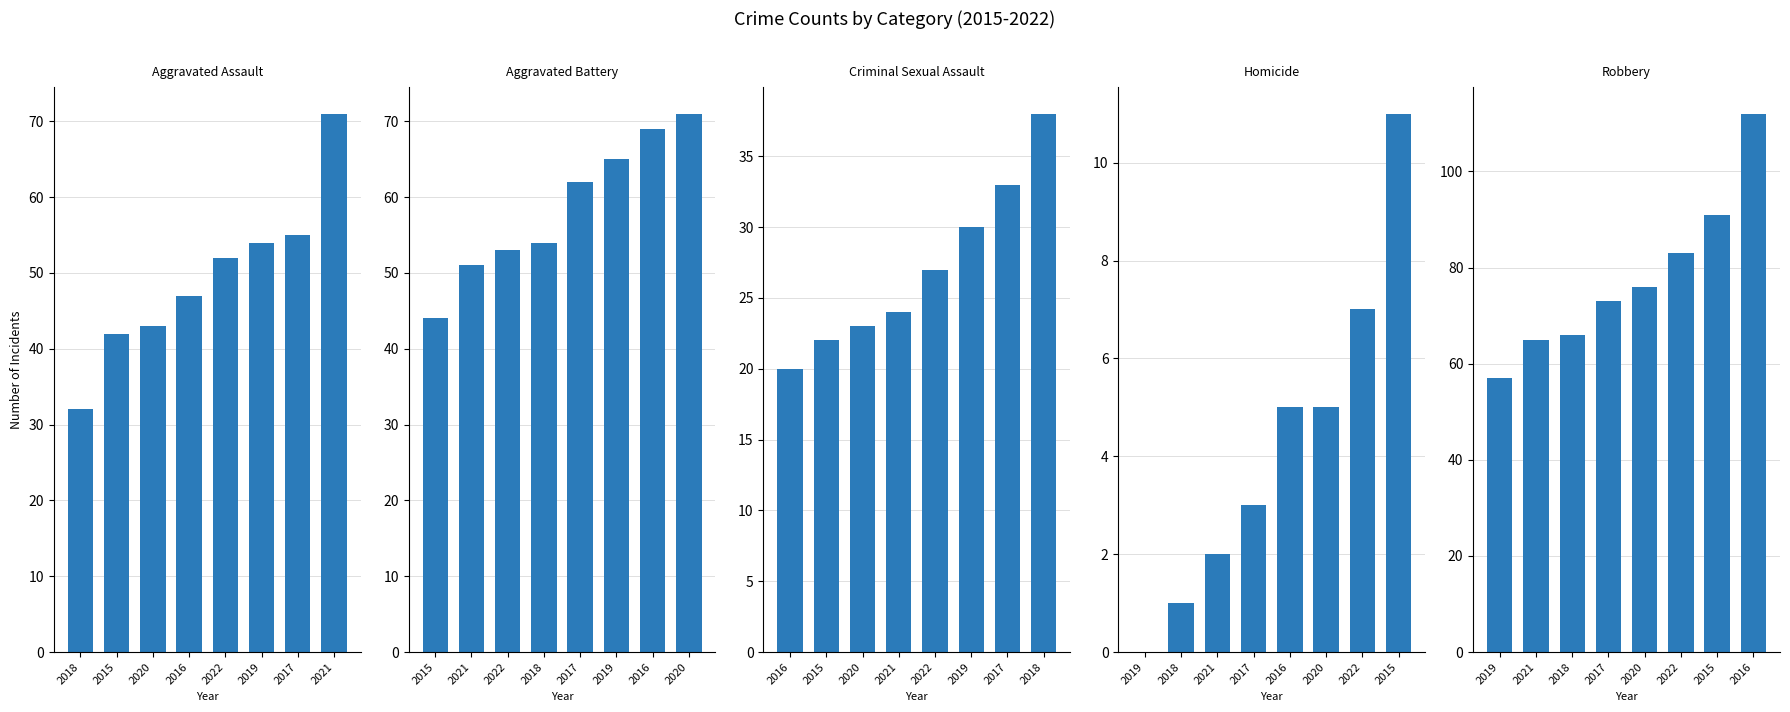

Reading left to right, transcribe all the data shown in this chart.

Aggravated Assault: 32	42	43	47	52	54	55	71
Aggravated Battery: 44	51	53	54	62	65	69	71
Criminal Sexual Assault: 20	22	23	24	27	30	33	38
Homicide: 0	1	2	3	5	5	7	11
Robbery: 57	65	66	73	76	83	91	112